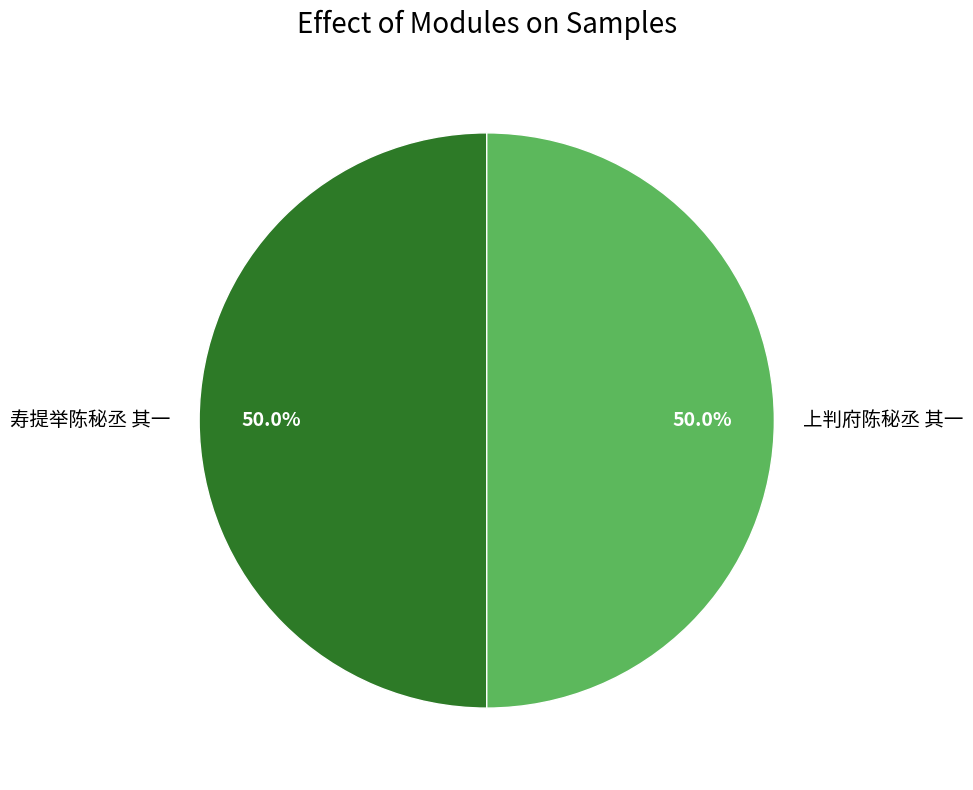

What percentage is the 寿提举陈秘丞 其一 slice, to the nearest percent?

50%